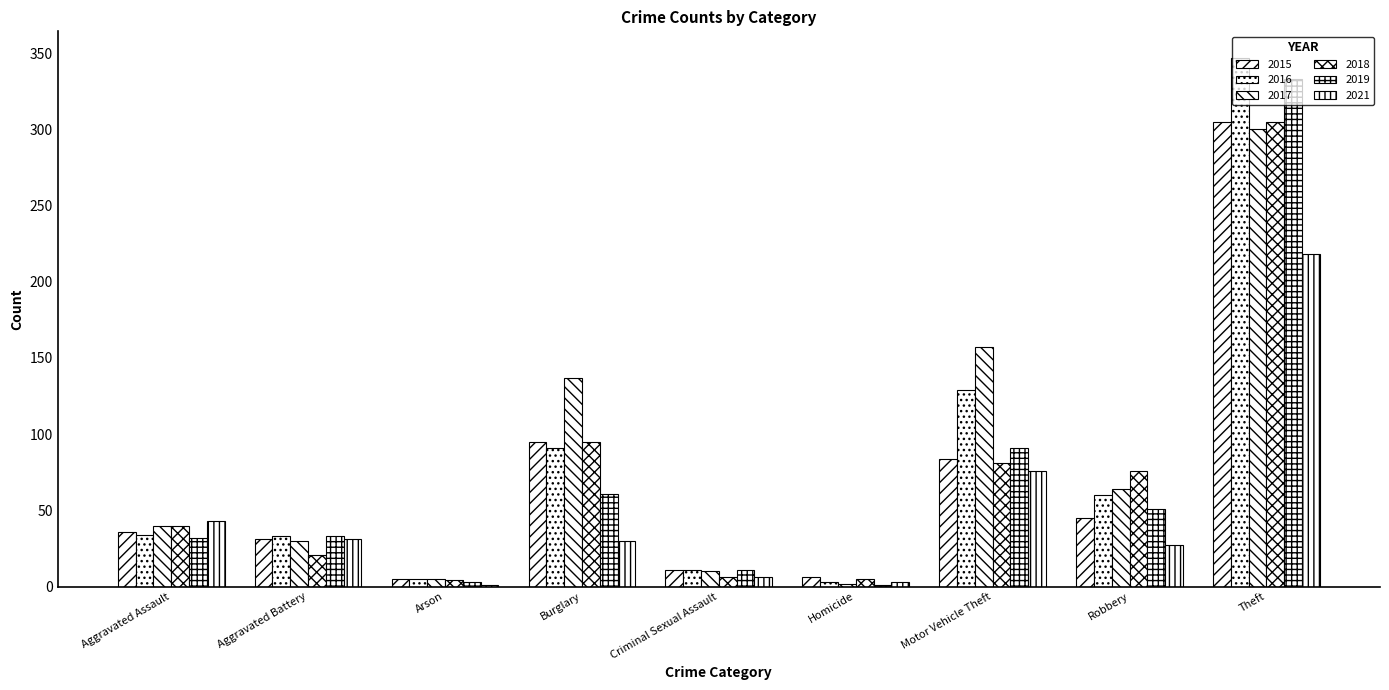

What is the label of the 3rd bar from the left?

Arson